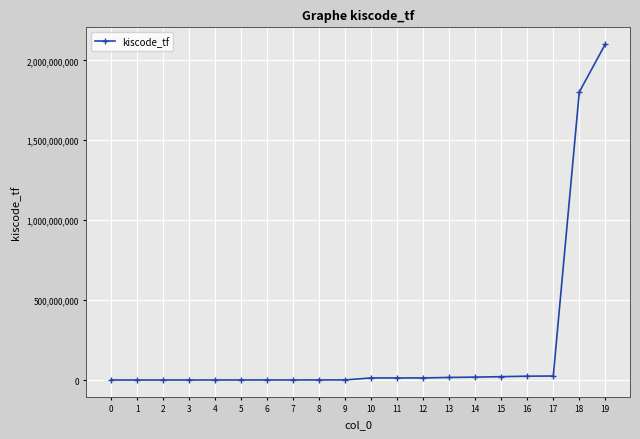

What is the sum of all values?

4049617645